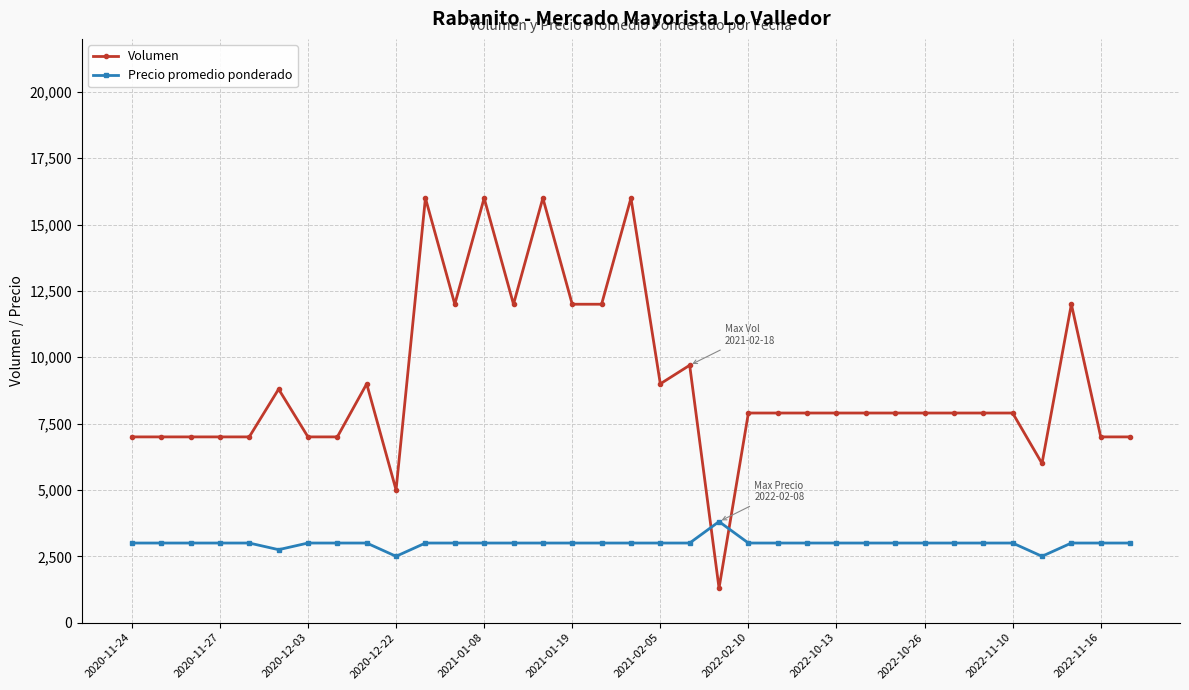

Which series has the largest total across all categories?

Volumen